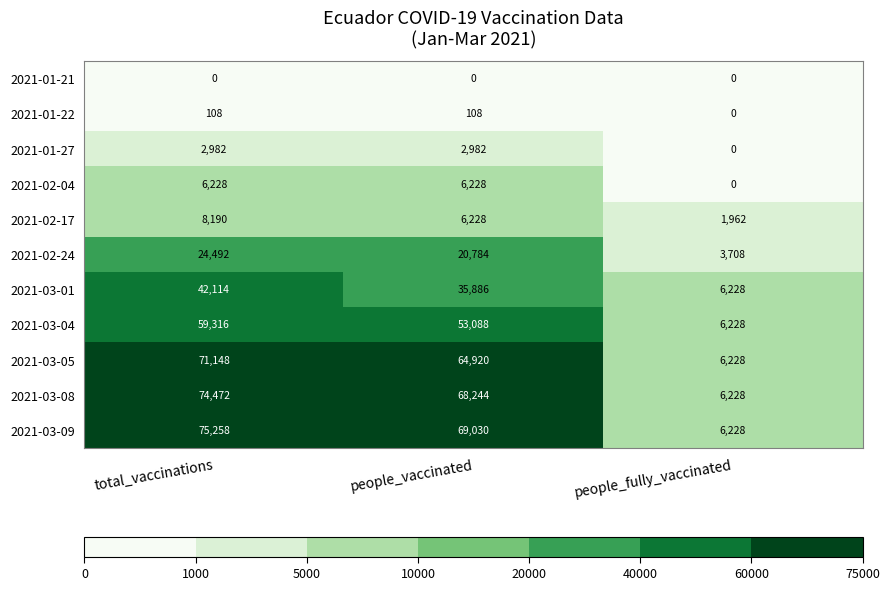

True or false: 2021-02-24 has a value of 4190 at people_vaccinated.

False